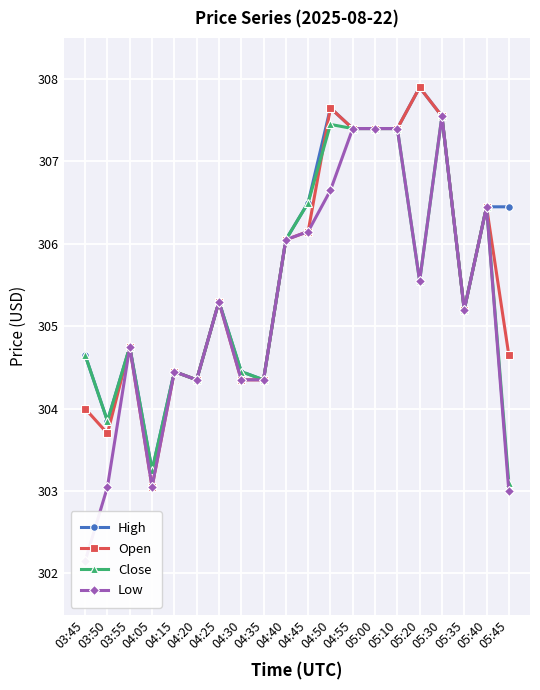

What is the value of the Close point at the 7th from the left?

305.3